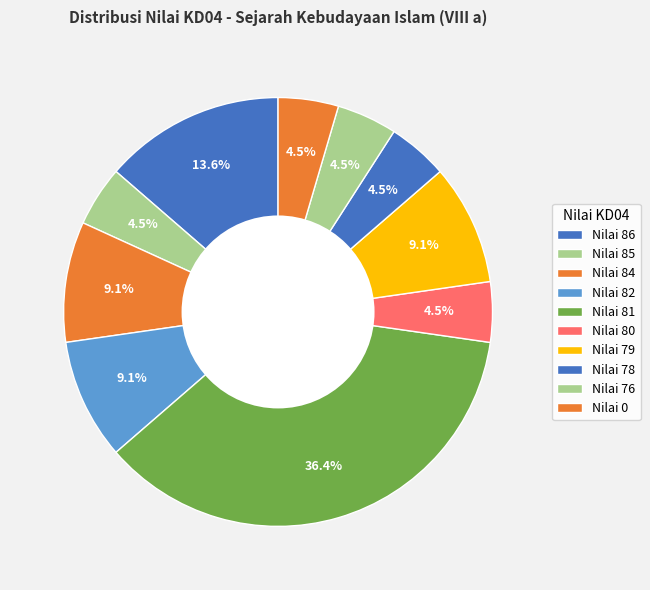

How many slices are in this pie chart?

10